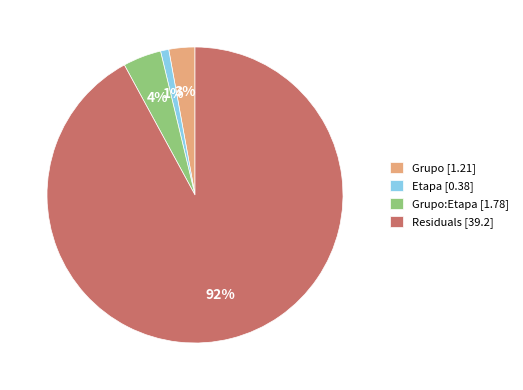

Which category has the smallest portion of the pie?

Etapa [0.38]